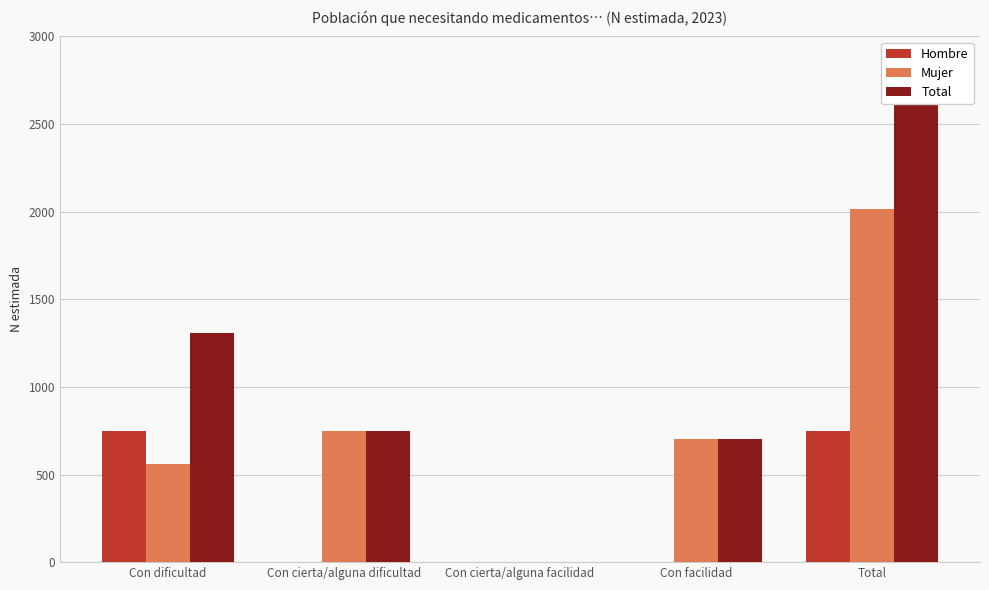

How many bars are there in total?

15